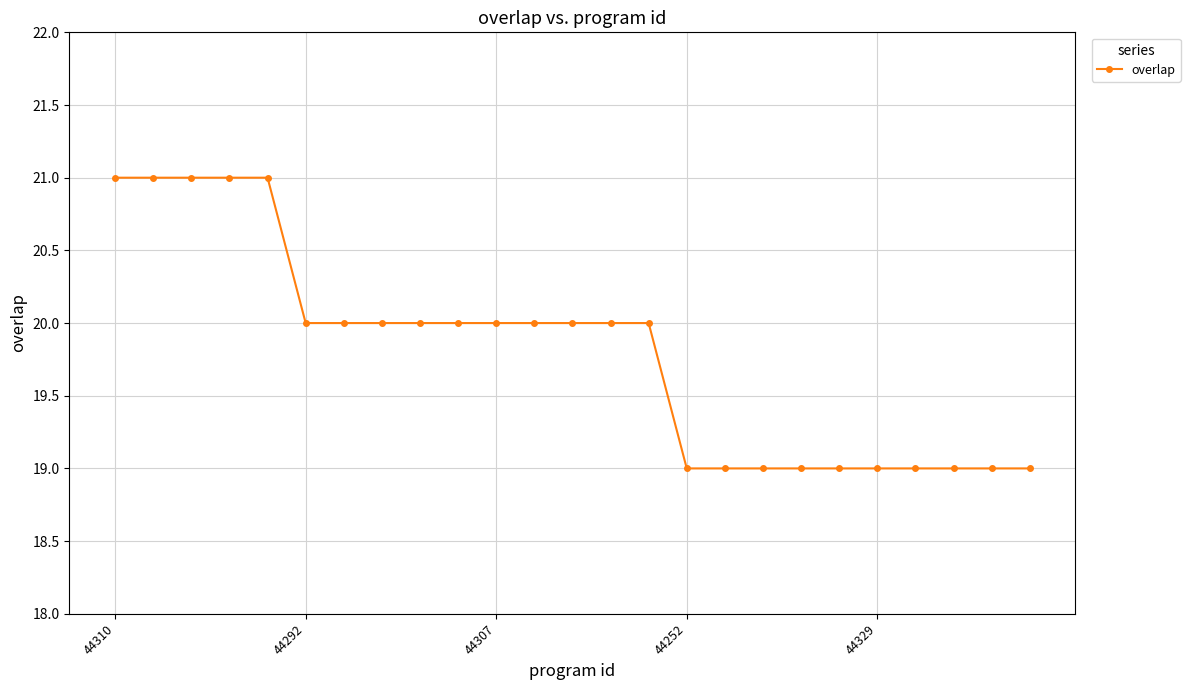

What is the average value?

20